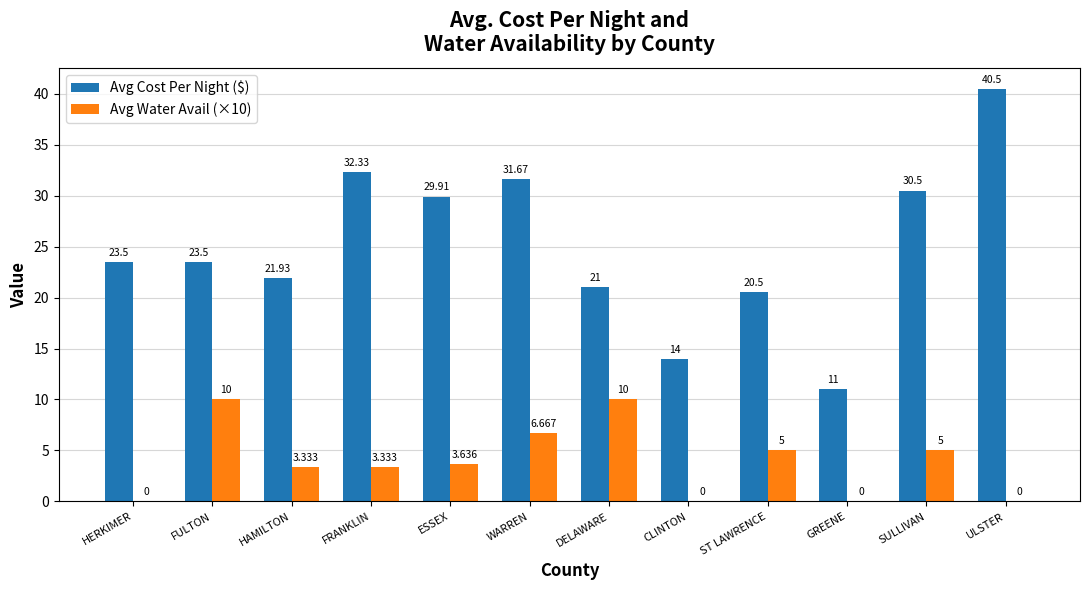

Which category has the highest value in the Avg Cost Per Night ($) series?

ULSTER